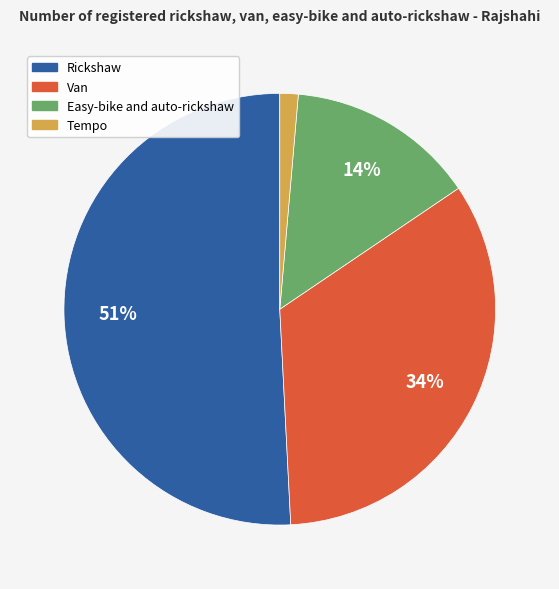

Is it true that Rickshaw is 51% of the pie?

True